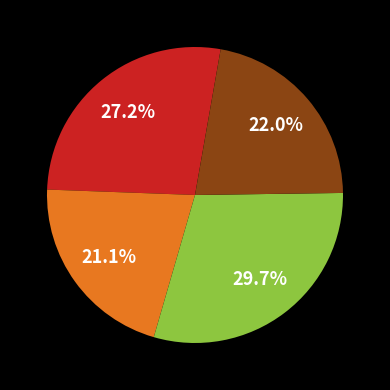

Is there any slice that represents more than half of the pie?

No